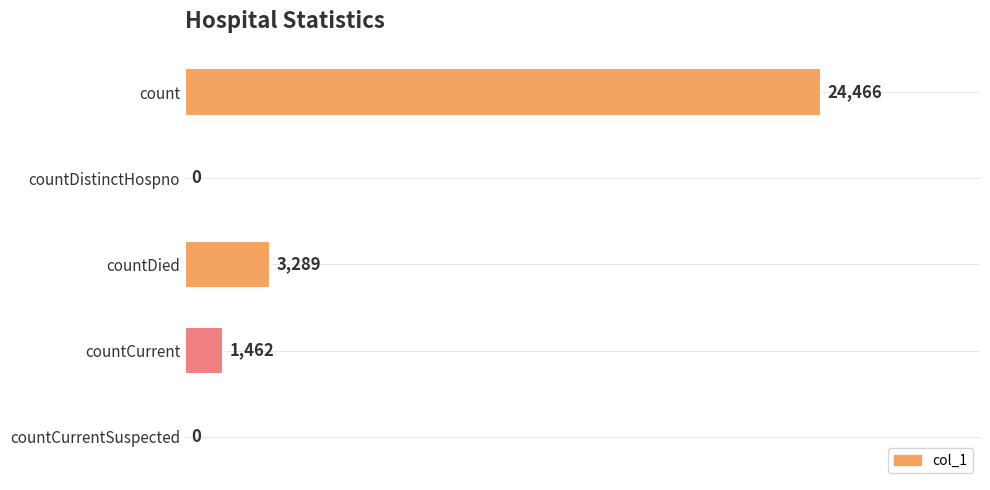

Reading top to bottom, list all the values displayed in this chart.

count=24466	countDistinctHospno=0	countDied=3289	countCurrent=1462	countCurrentSuspected=0